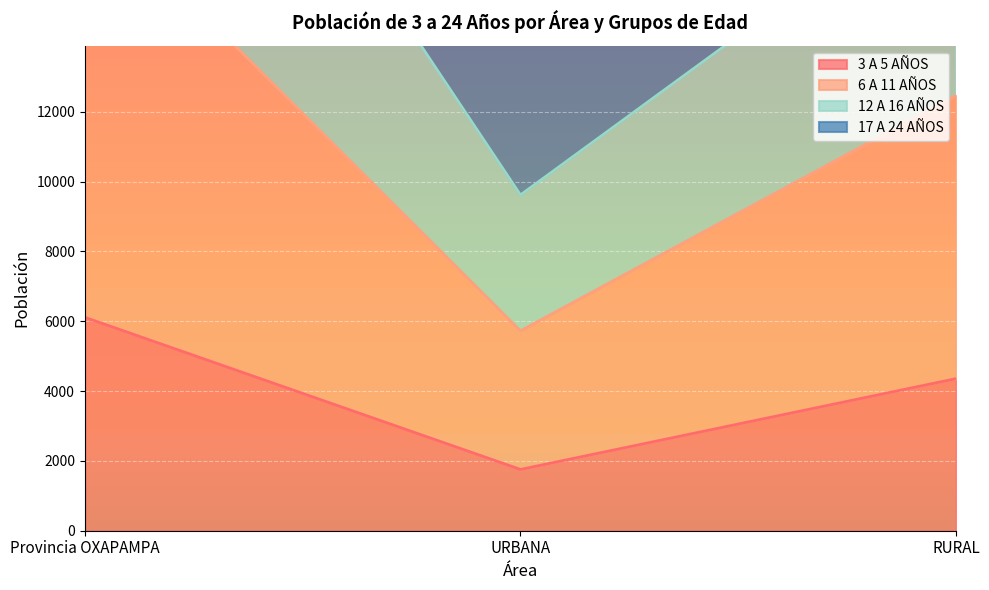

Which category has the lowest value in the 12 A 16 AÑOS series?

URBANA